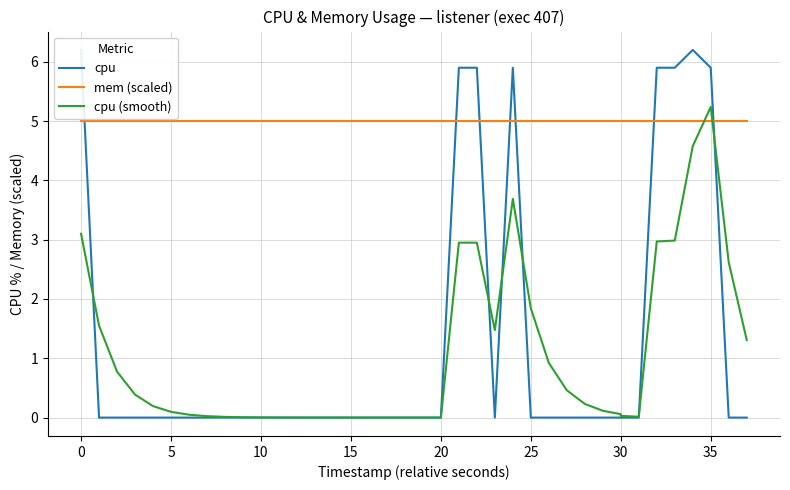

Is it true that cpu (smooth) equals 0.3 at 28?

False